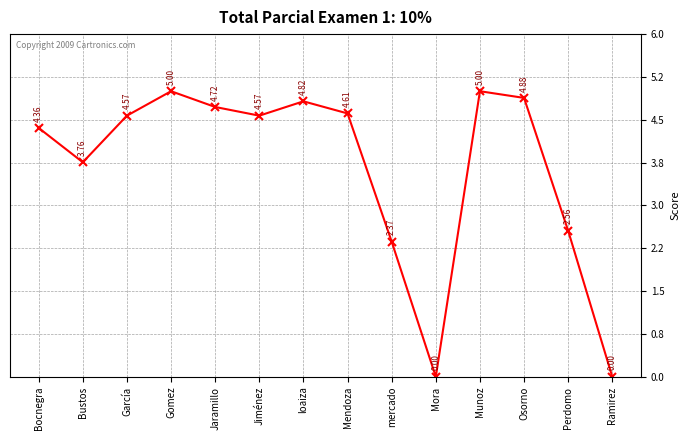

How many values are above zero?

12